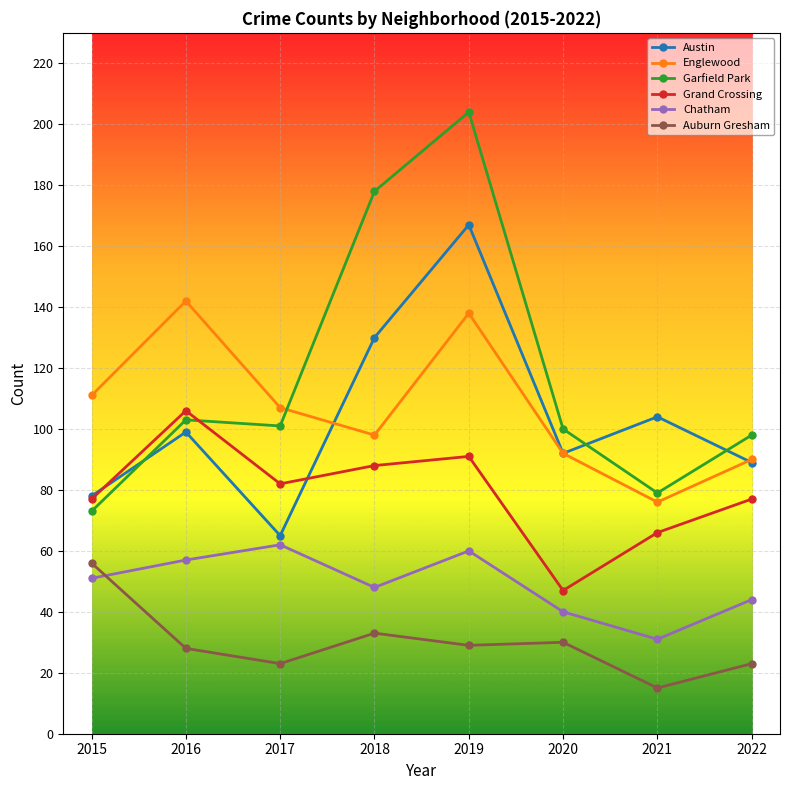

What is the value of the Garfield Park point at the 2nd from the left?

103